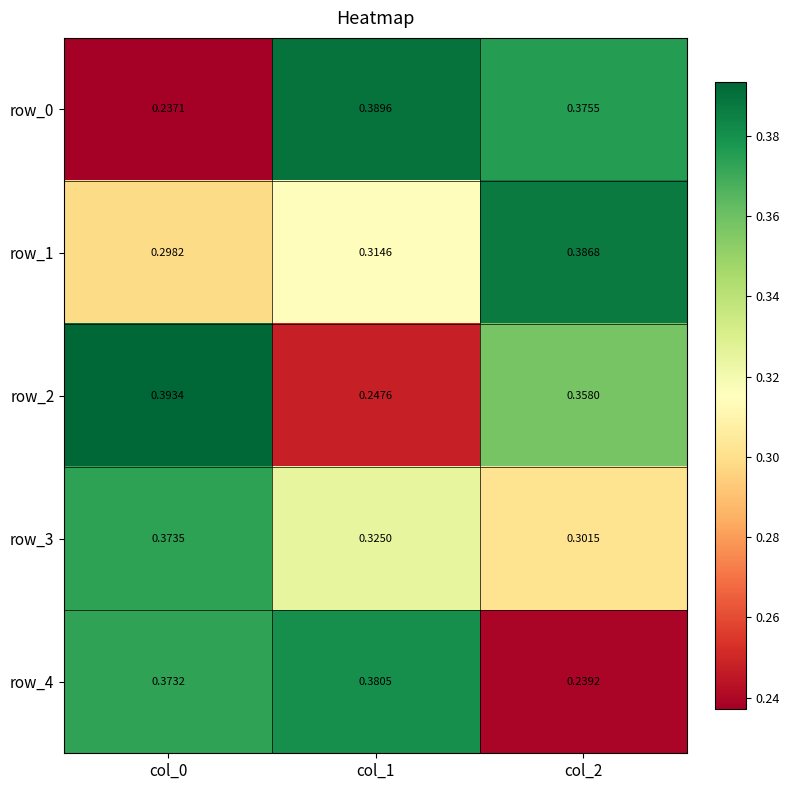

At how many categories does at least one series exceed 0?

3